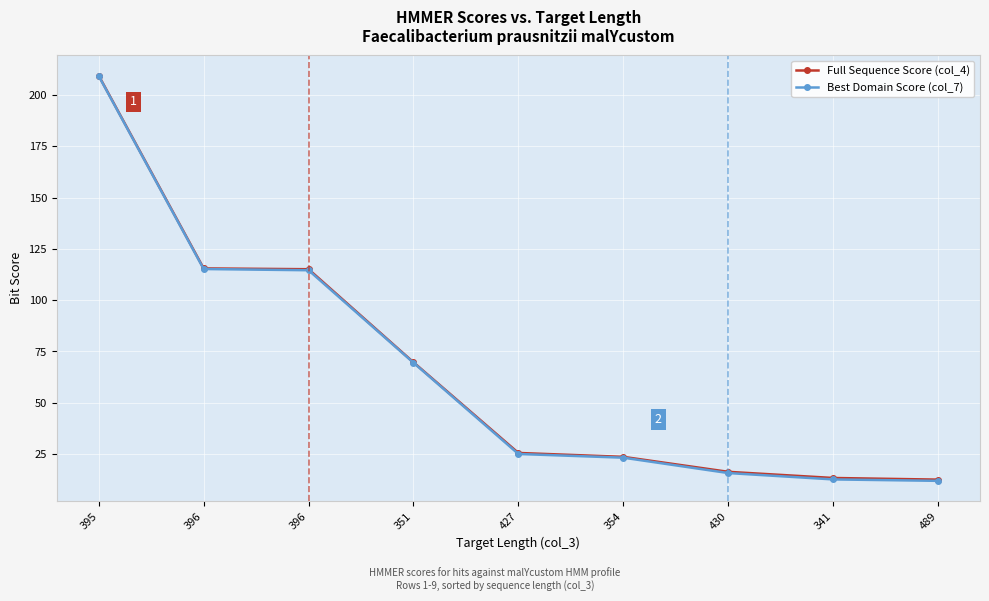

Does the chart have visible grid lines?

Yes